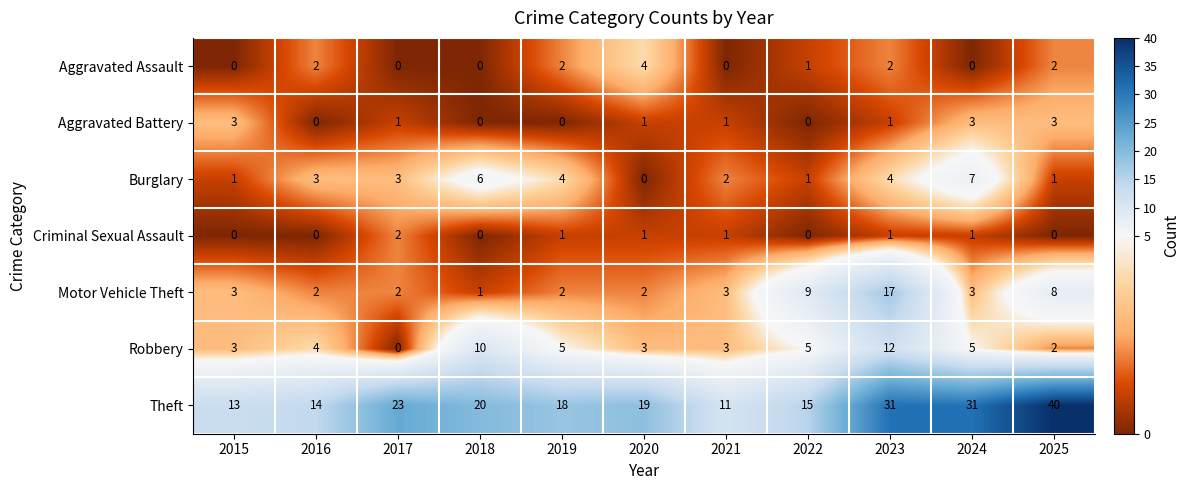

What is the maximum value shown in the chart?

40